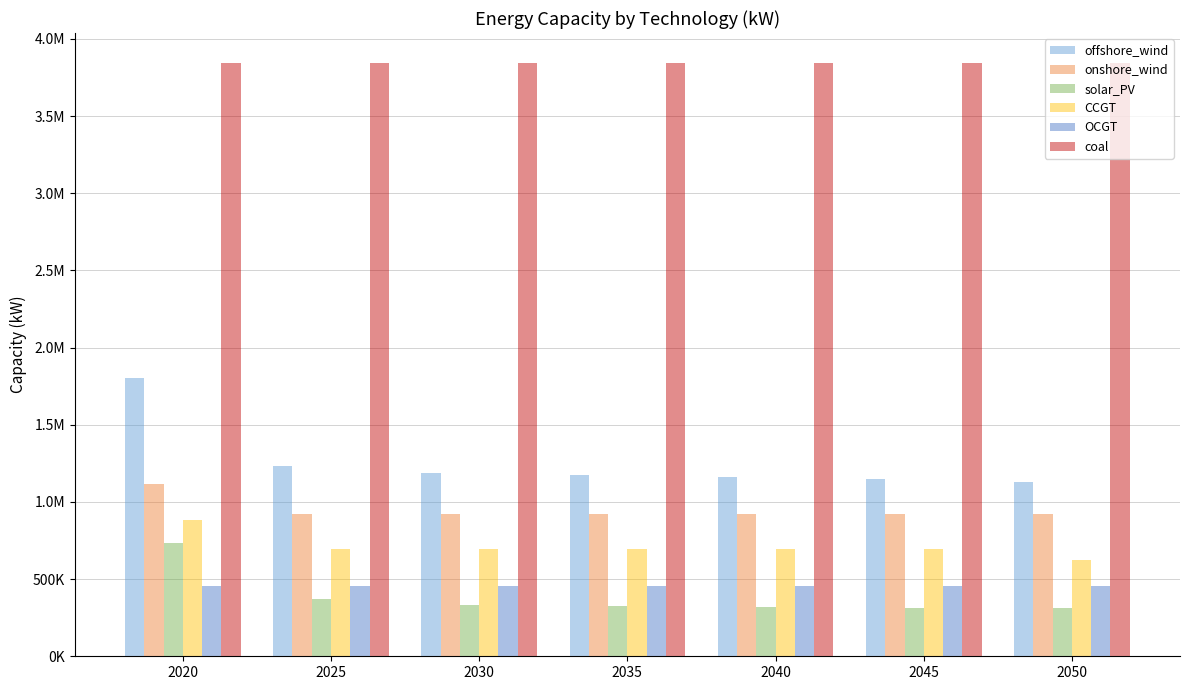

What is the value of the OCGT bar at the 7th from the left?

453685.5